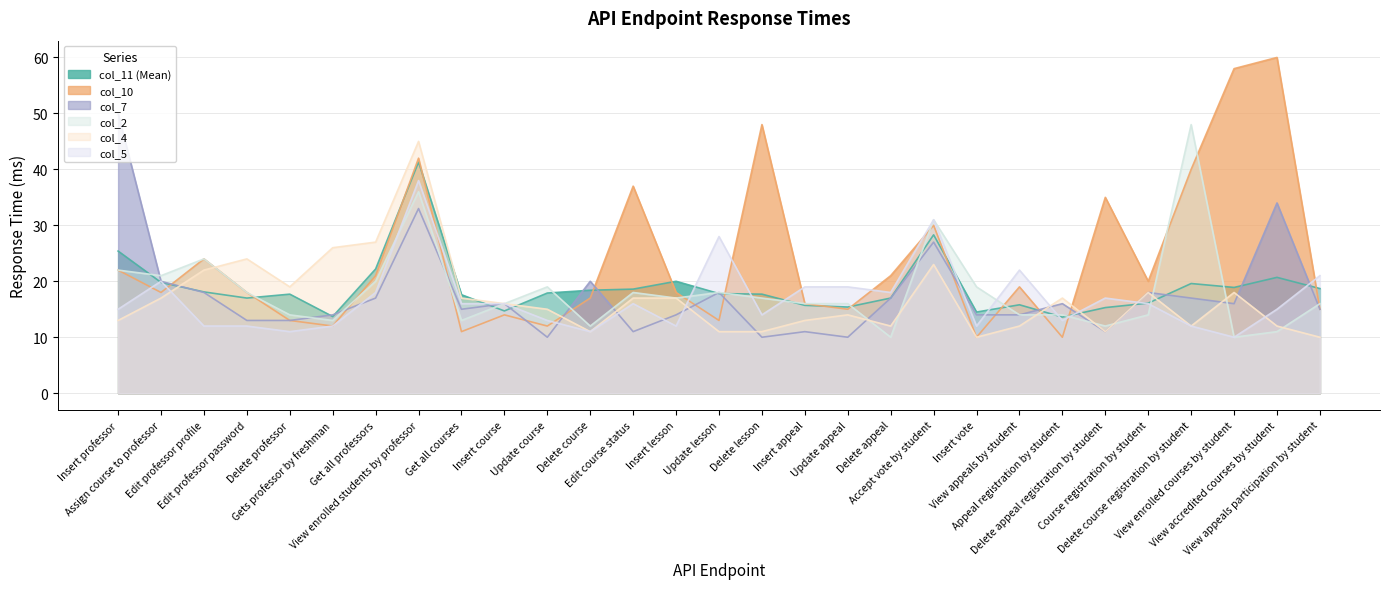

Between Get all professors and Accept vote by student, which series saw the biggest shift?

col_5